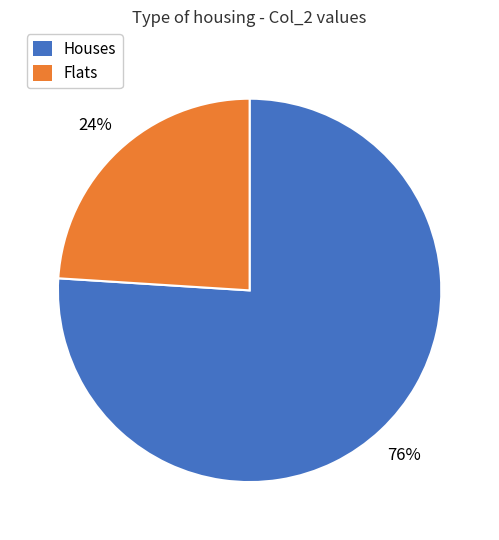

To the nearest percent, what portion does Houses represent?

76%